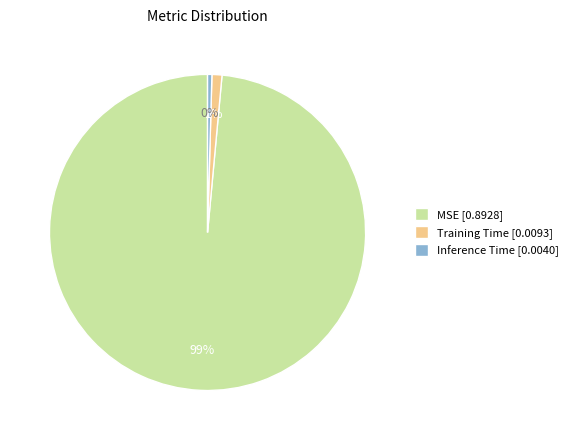

Do MSE [0.8928] and Training Time [0.0093] together represent more than half of the pie?

Yes